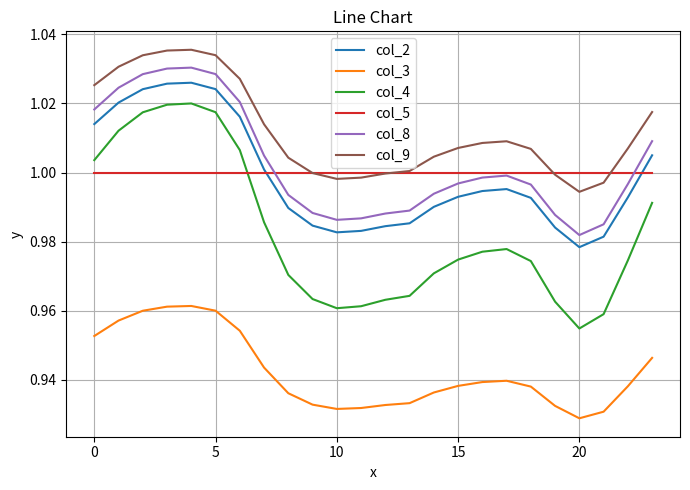

Which series has the largest total across all categories?

col_9